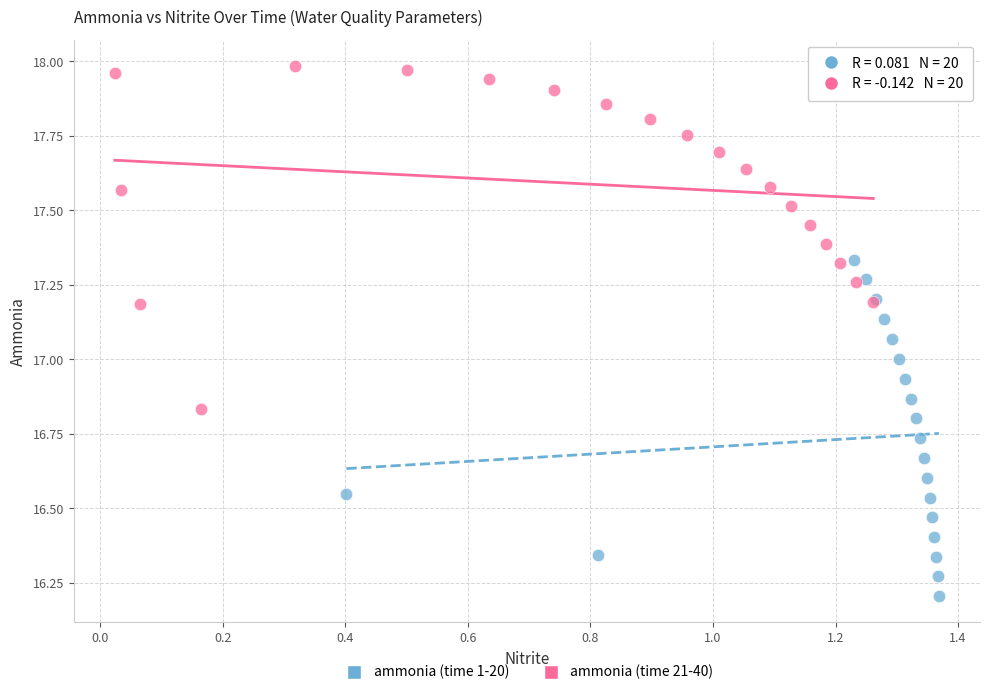

Which series contains the highest Y value?

ammonia (time 21-40)